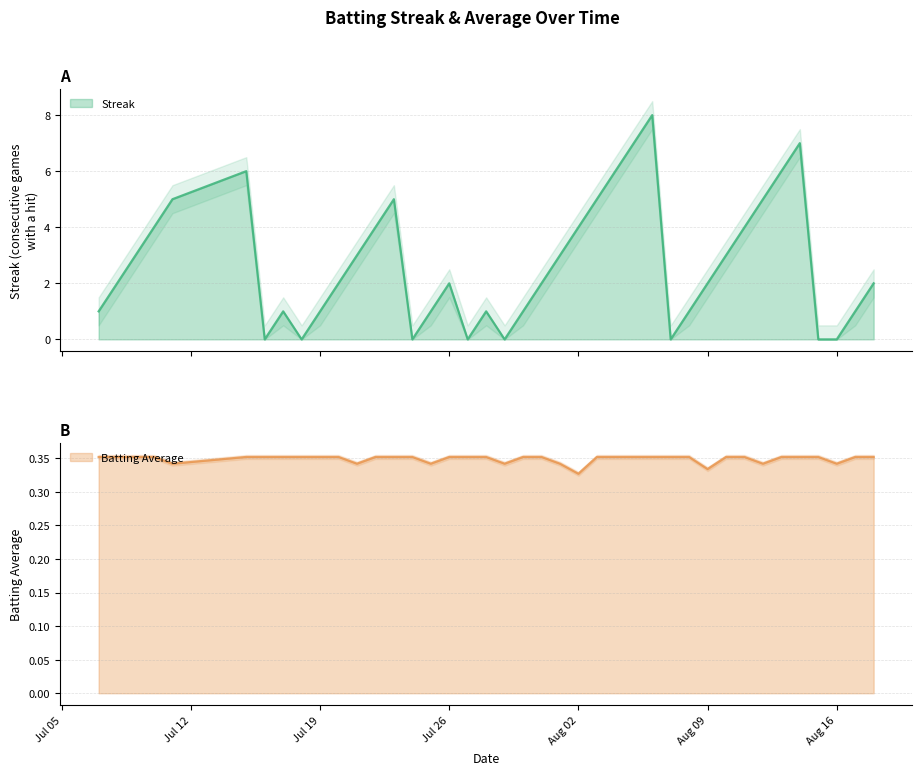

Is the value of Batting Average1 at 2010-07-28 greater than the value of Streak at 2010-07-24?

Yes